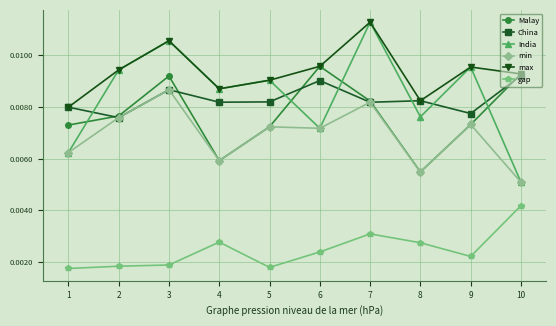

Which series has the widest spread of values?

India